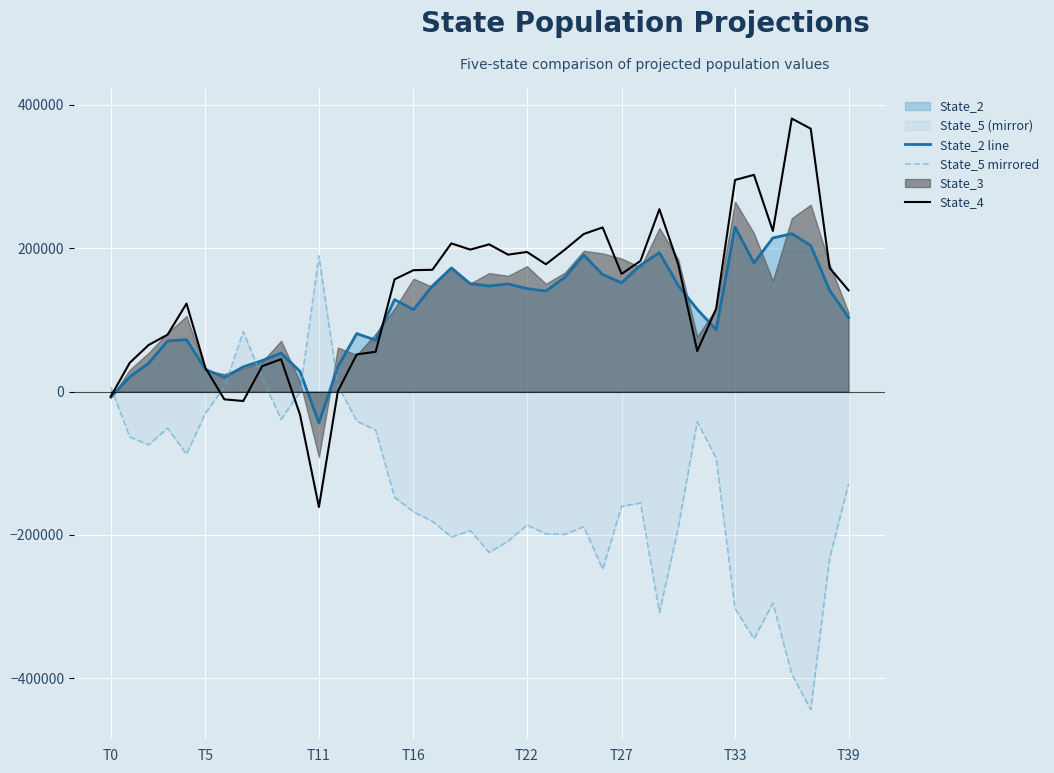

How many interior local valleys does the State_5 mirrored series have?

10